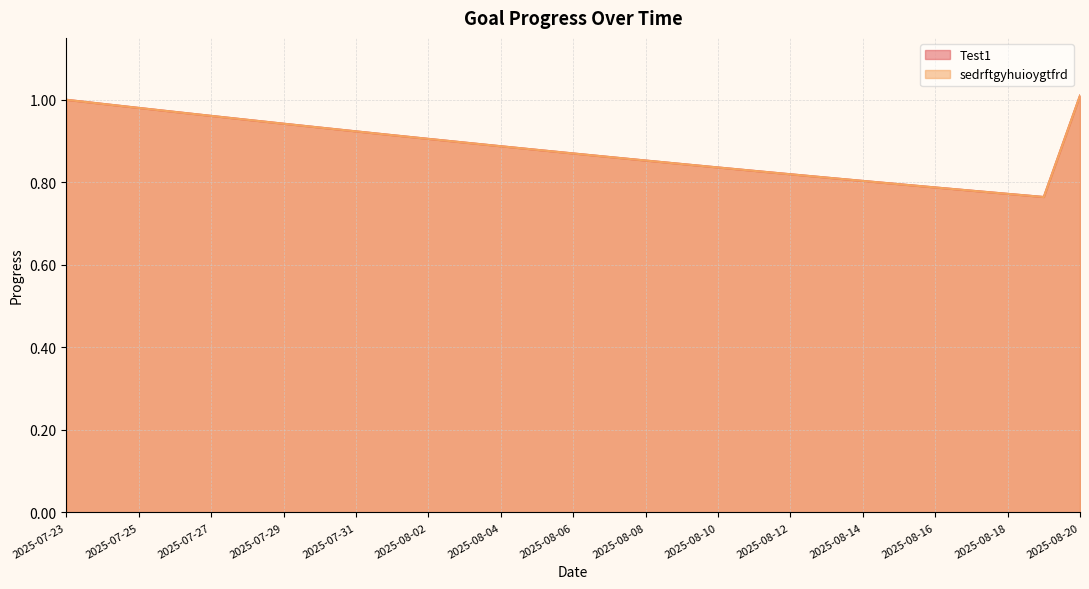

What value does the sedrftgyhuioygtfrd series have at 2025-08-03?

0.9